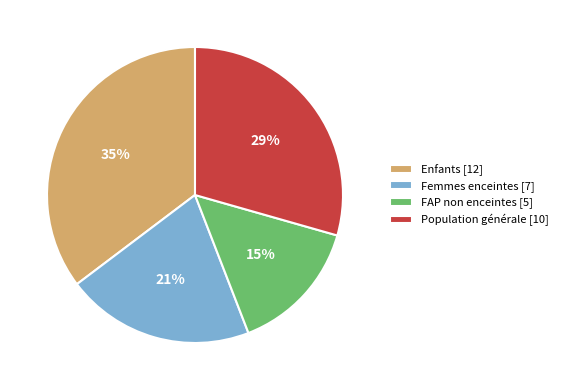

Which category has the biggest portion of the pie?

Enfants [12]